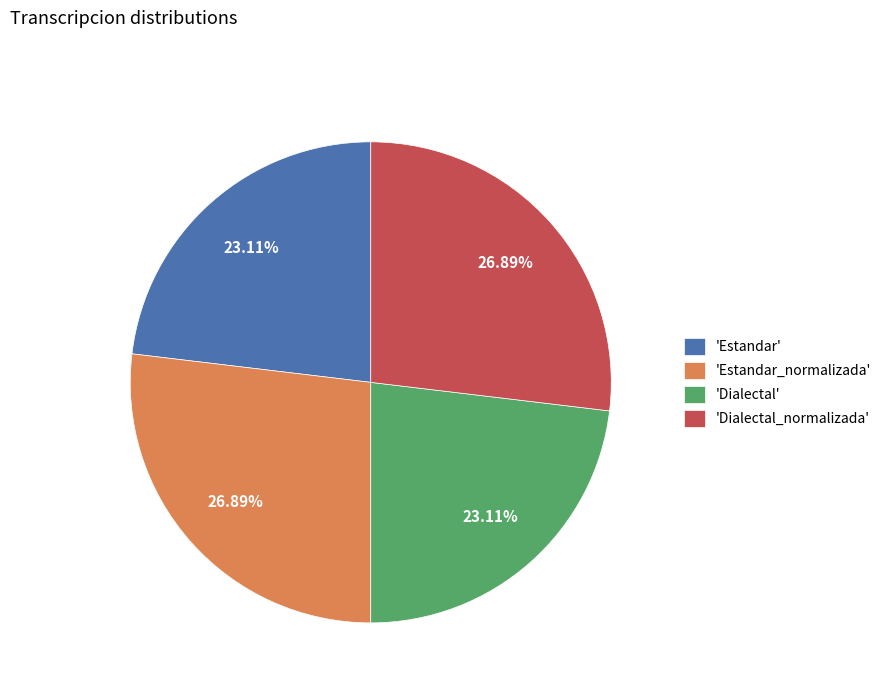

Do 'Dialectal' and 'Estandar' together represent more than half of the pie?

No